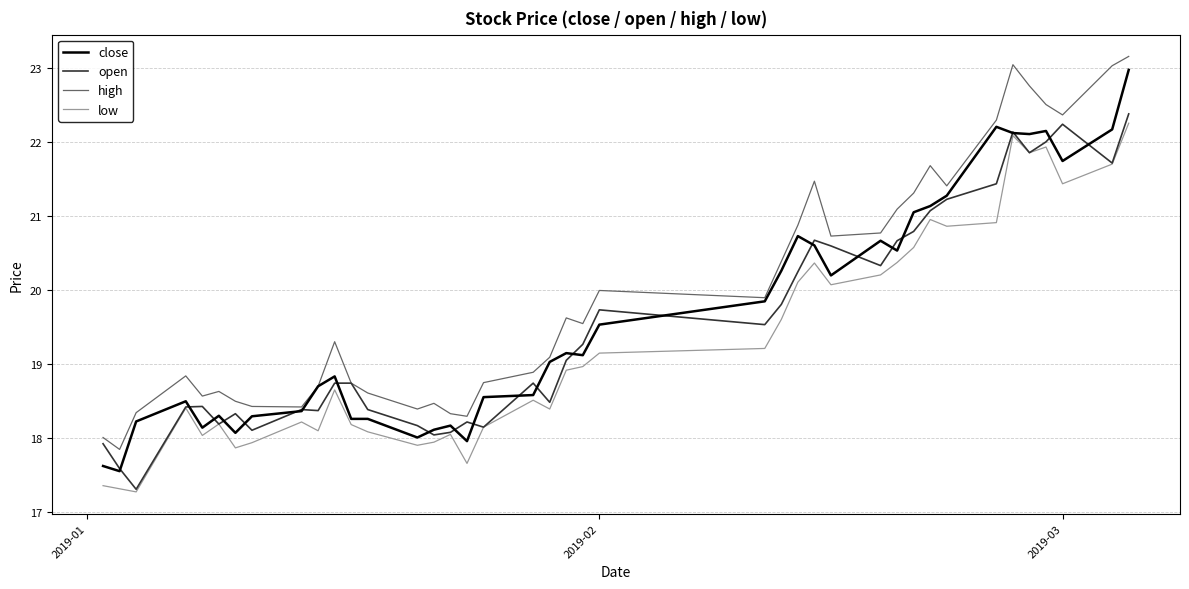

Which series has the largest total across all categories?

high